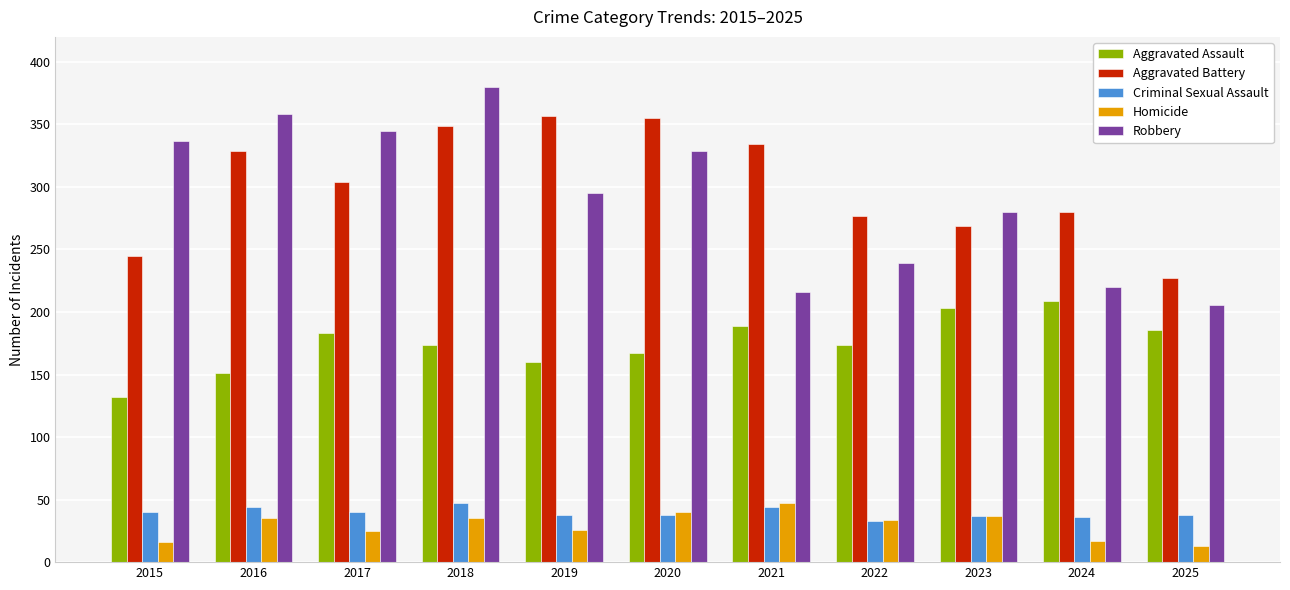

Between 2018 and 2024, which series saw the biggest shift?

Robbery